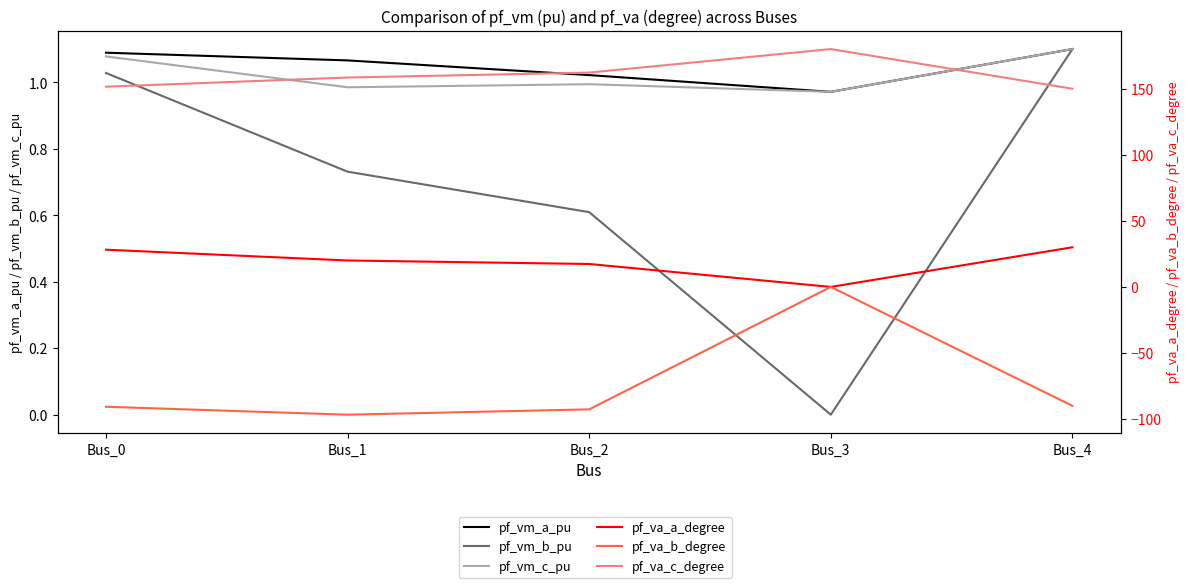

How many values in the pf_va_a_degree series exceed 19?

3